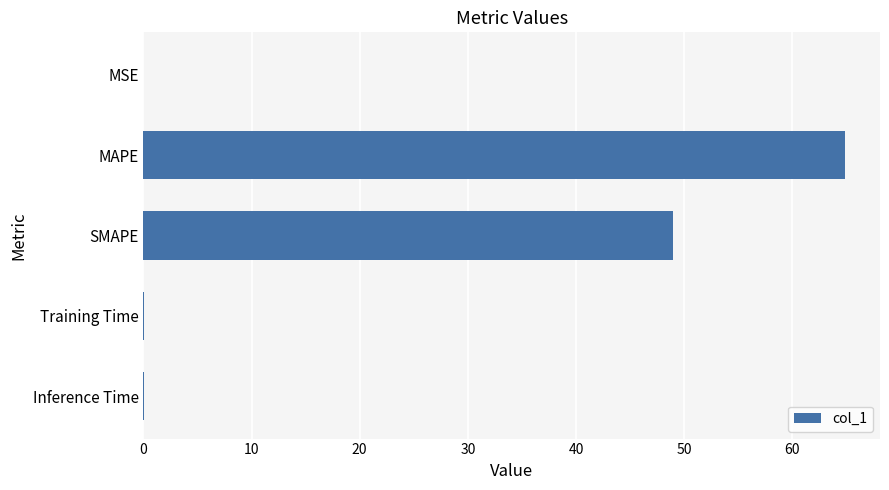

What is the change in value from MAPE to SMAPE?

-15.9